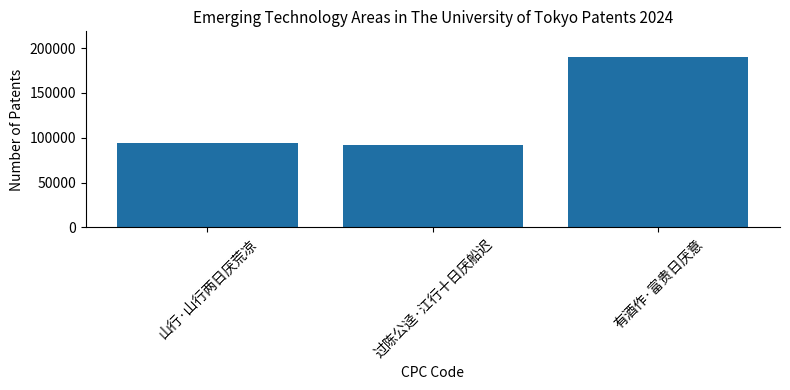

What is the average value?

125203